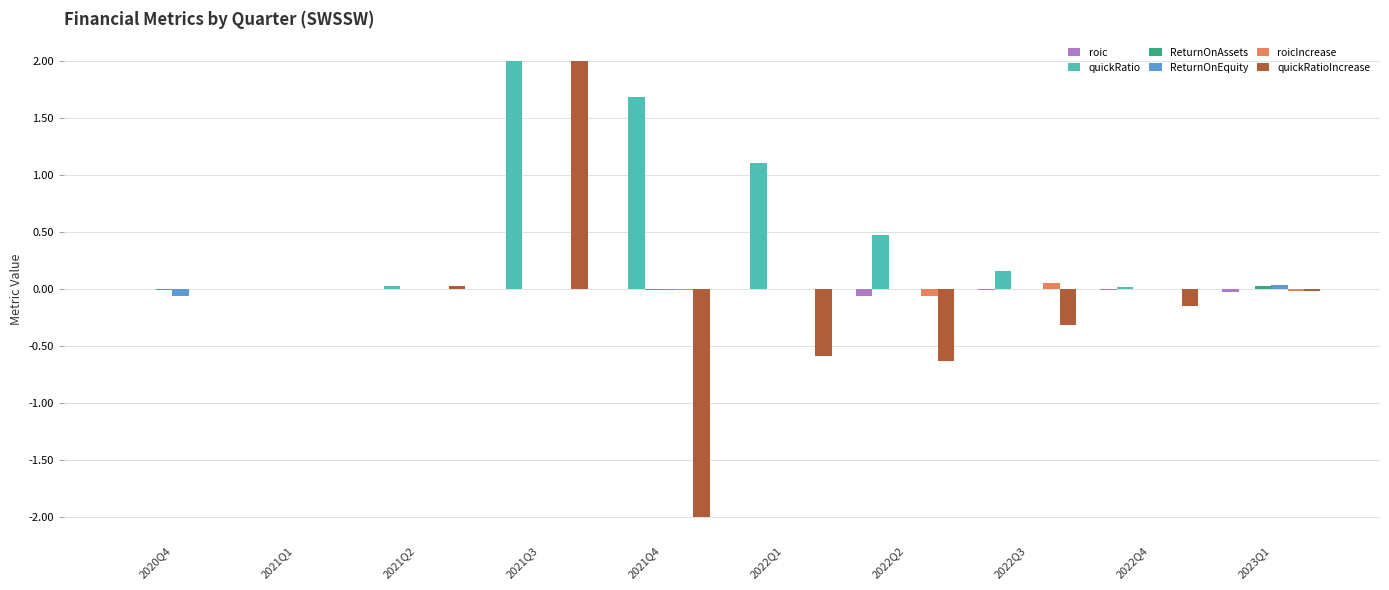

The value of roic at 2022Q2 is -0.1. True or false?

True